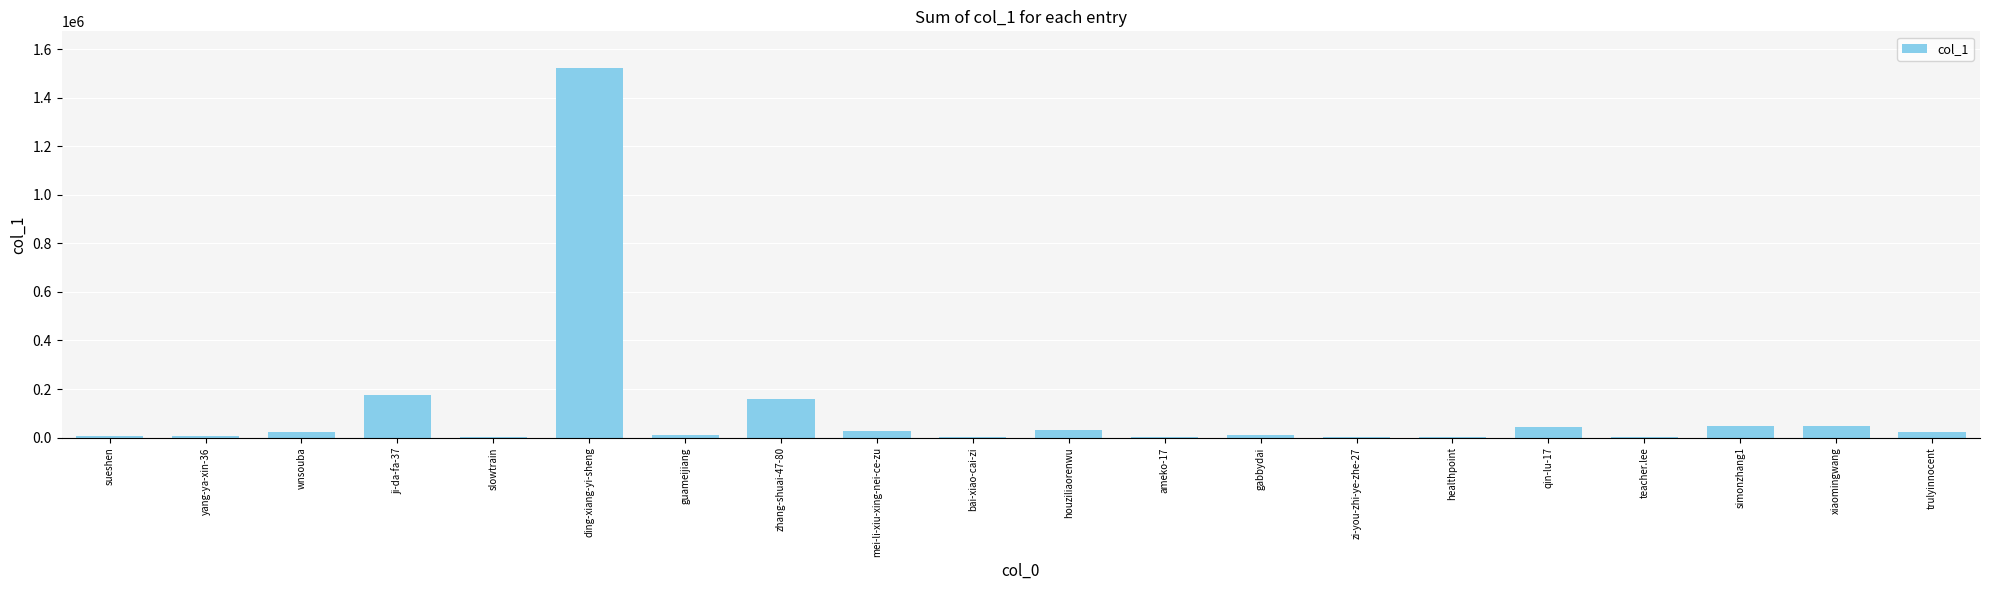

What is the average value?

107187